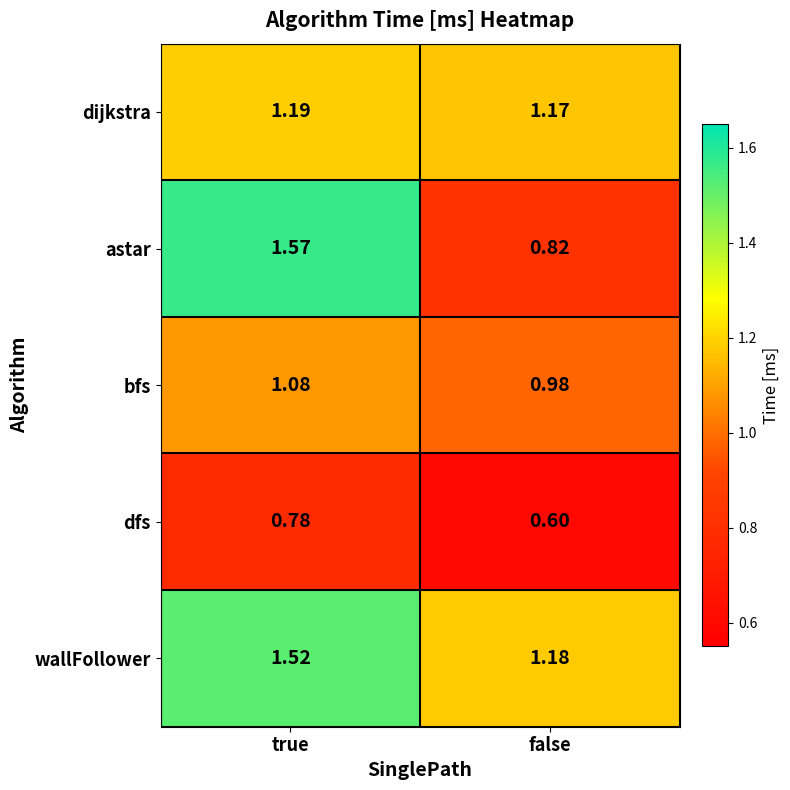

Which series has the largest total across all categories?

wallFollower